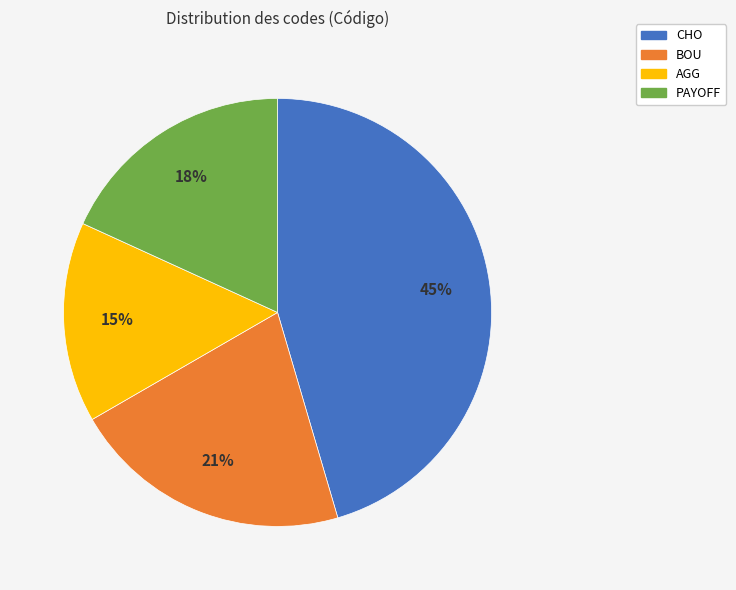

Which has a higher value, AGG or BOU?

BOU